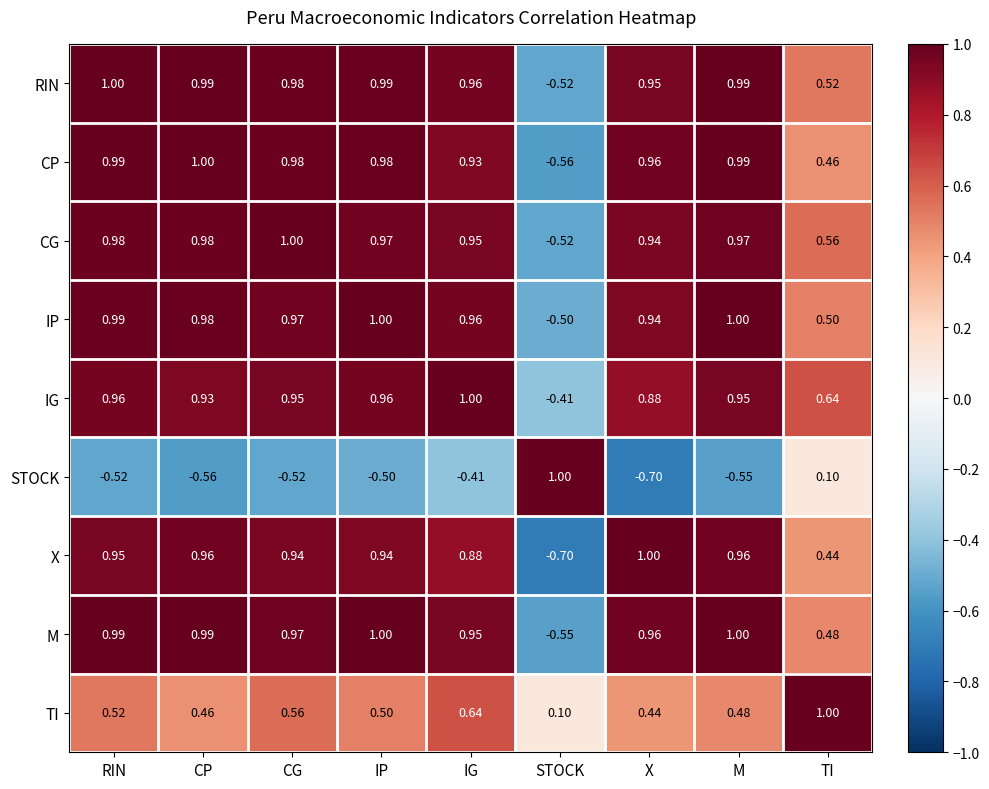

At how many categories does at least one series exceed 0?

9